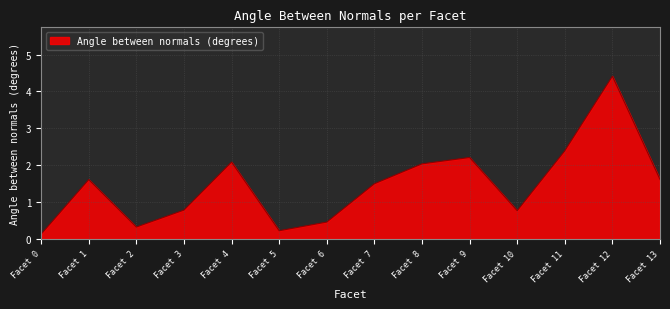

What value does the data have at Facet 12?

4.4